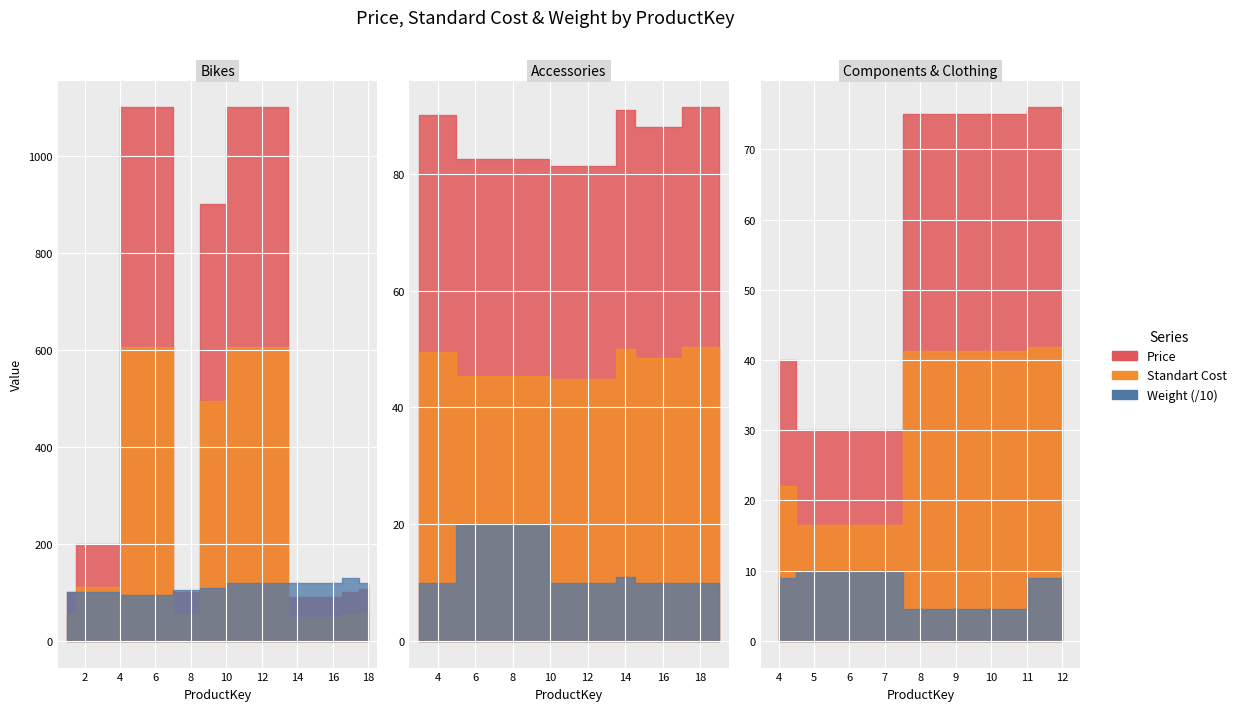

How many categories are shown in the chart?

19